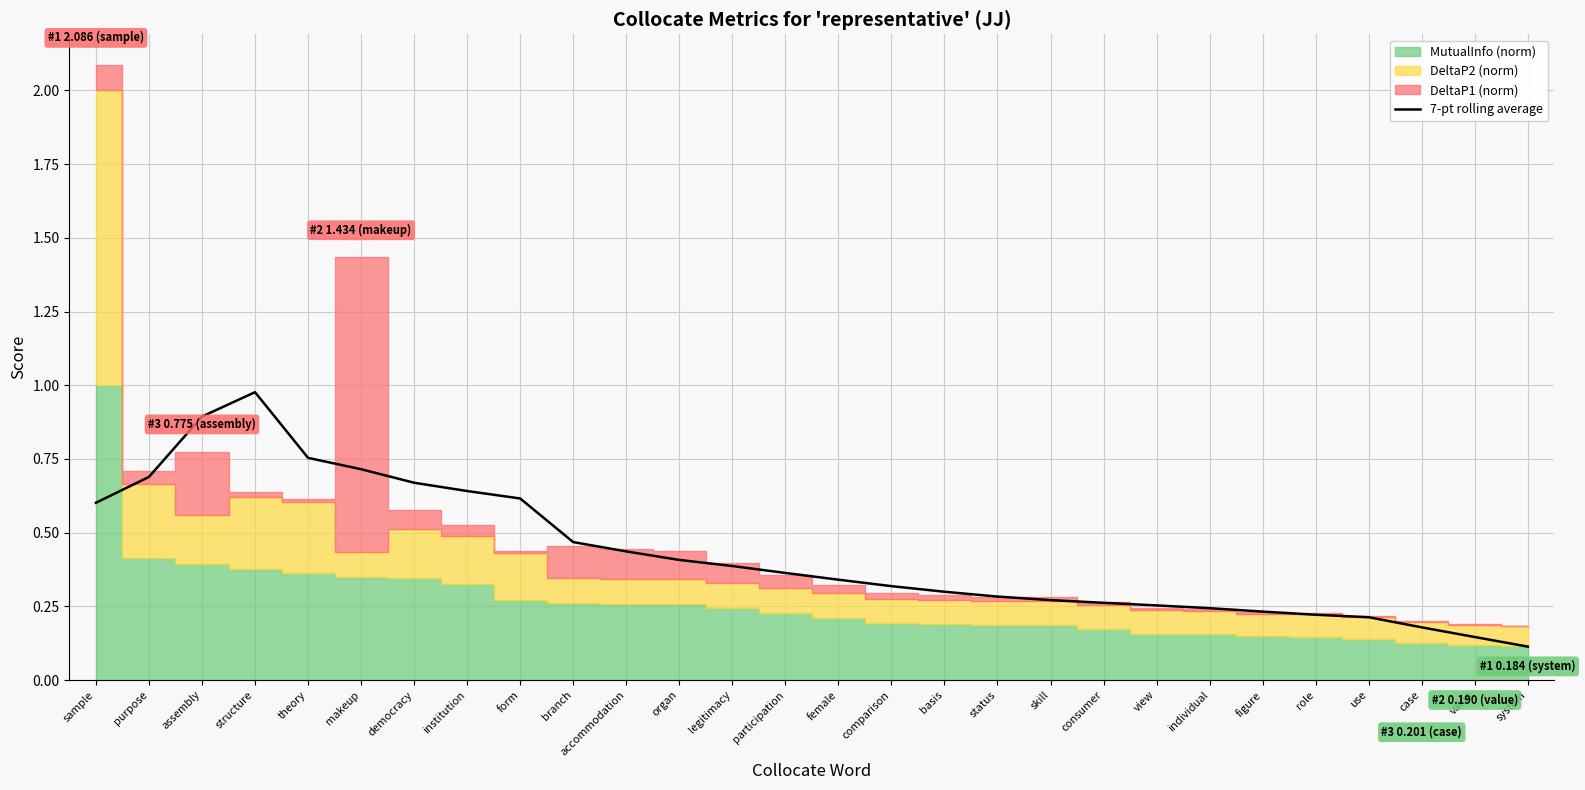

Reading left to right, what are all the values shown in this chart?

sample=0.6	purpose=0.7	assembly=0.9	structure=1.0	theory=0.8	makeup=0.7	democracy=0.7	institution=0.6	form=0.6	branch=0.5	accommodation=0.4	organ=0.4	legitimacy=0.4	participation=0.4	female=0.3	comparison=0.3	basis=0.3	status=0.3	skill=0.3	consumer=0.3	view=0.3	individual=0.2	figure=0.2	role=0.2	use=0.2	case=0.2	value=0.1	system=0.1